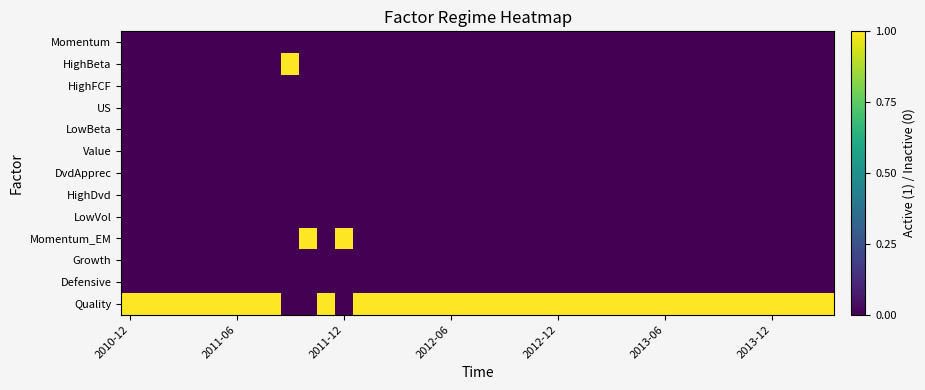

Reading left to right, list all the values displayed in this chart.

Momentum: 0	0	0	0	0	0	0	0	0	0	0	0	0	0	0	0	0	0	0	0	0	0	0	0	0	0	0	0	0	0	0	0	0	0	0	0	0	0	0	0
HighBeta: 0	0	0	0	0	0	0	0	0	1	0	0	0	0	0	0	0	0	0	0	0	0	0	0	0	0	0	0	0	0	0	0	0	0	0	0	0	0	0	0
HighFCF: 0	0	0	0	0	0	0	0	0	0	0	0	0	0	0	0	0	0	0	0	0	0	0	0	0	0	0	0	0	0	0	0	0	0	0	0	0	0	0	0
US: 0	0	0	0	0	0	0	0	0	0	0	0	0	0	0	0	0	0	0	0	0	0	0	0	0	0	0	0	0	0	0	0	0	0	0	0	0	0	0	0
LowBeta: 0	0	0	0	0	0	0	0	0	0	0	0	0	0	0	0	0	0	0	0	0	0	0	0	0	0	0	0	0	0	0	0	0	0	0	0	0	0	0	0
Value: 0	0	0	0	0	0	0	0	0	0	0	0	0	0	0	0	0	0	0	0	0	0	0	0	0	0	0	0	0	0	0	0	0	0	0	0	0	0	0	0
DvdApprec: 0	0	0	0	0	0	0	0	0	0	0	0	0	0	0	0	0	0	0	0	0	0	0	0	0	0	0	0	0	0	0	0	0	0	0	0	0	0	0	0
HighDvd: 0	0	0	0	0	0	0	0	0	0	0	0	0	0	0	0	0	0	0	0	0	0	0	0	0	0	0	0	0	0	0	0	0	0	0	0	0	0	0	0
LowVol: 0	0	0	0	0	0	0	0	0	0	0	0	0	0	0	0	0	0	0	0	0	0	0	0	0	0	0	0	0	0	0	0	0	0	0	0	0	0	0	0
Momentum_EM: 0	0	0	0	0	0	0	0	0	0	1	0	1	0	0	0	0	0	0	0	0	0	0	0	0	0	0	0	0	0	0	0	0	0	0	0	0	0	0	0
Growth: 0	0	0	0	0	0	0	0	0	0	0	0	0	0	0	0	0	0	0	0	0	0	0	0	0	0	0	0	0	0	0	0	0	0	0	0	0	0	0	0
Defensive: 0	0	0	0	0	0	0	0	0	0	0	0	0	0	0	0	0	0	0	0	0	0	0	0	0	0	0	0	0	0	0	0	0	0	0	0	0	0	0	0
Quality: 1	1	1	1	1	1	1	1	1	0	0	1	0	1	1	1	1	1	1	1	1	1	1	1	1	1	1	1	1	1	1	1	1	1	1	1	1	1	1	1